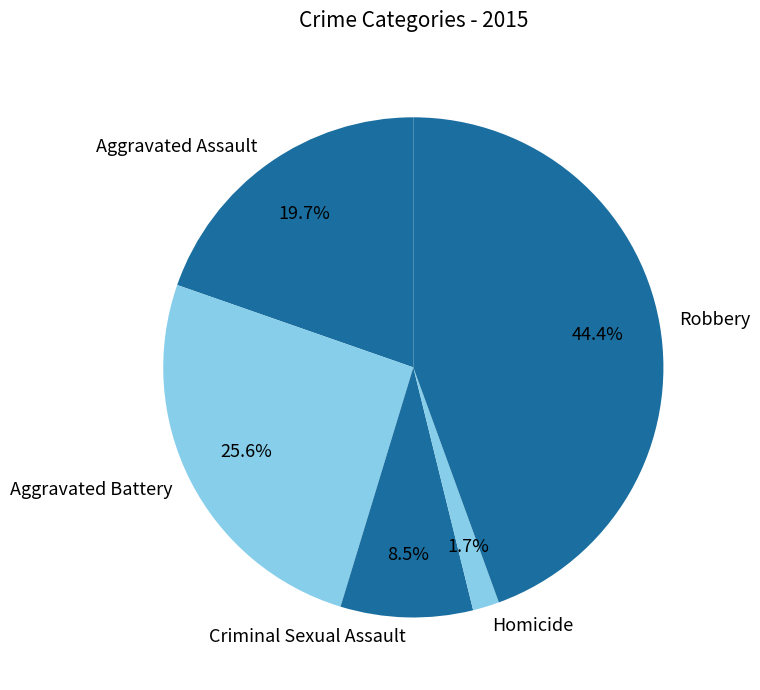

True or false: Aggravated Assault accounts for 25% of the total.

False